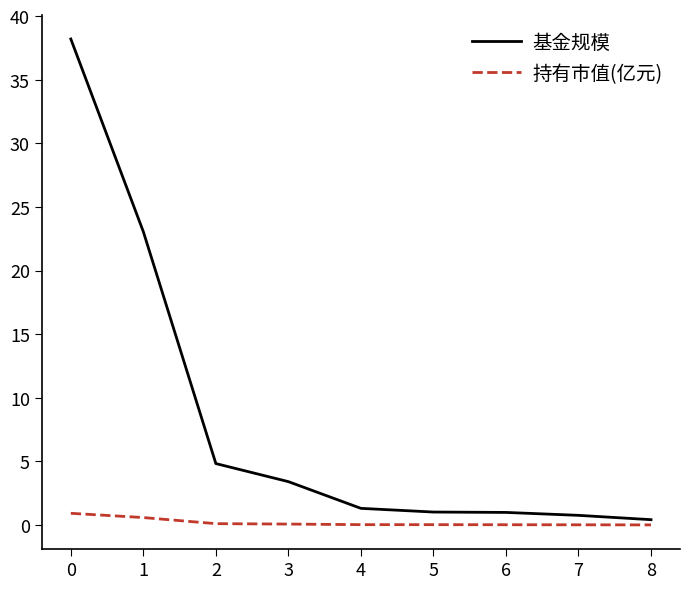

What is the maximum value for 基金规模?

38.2